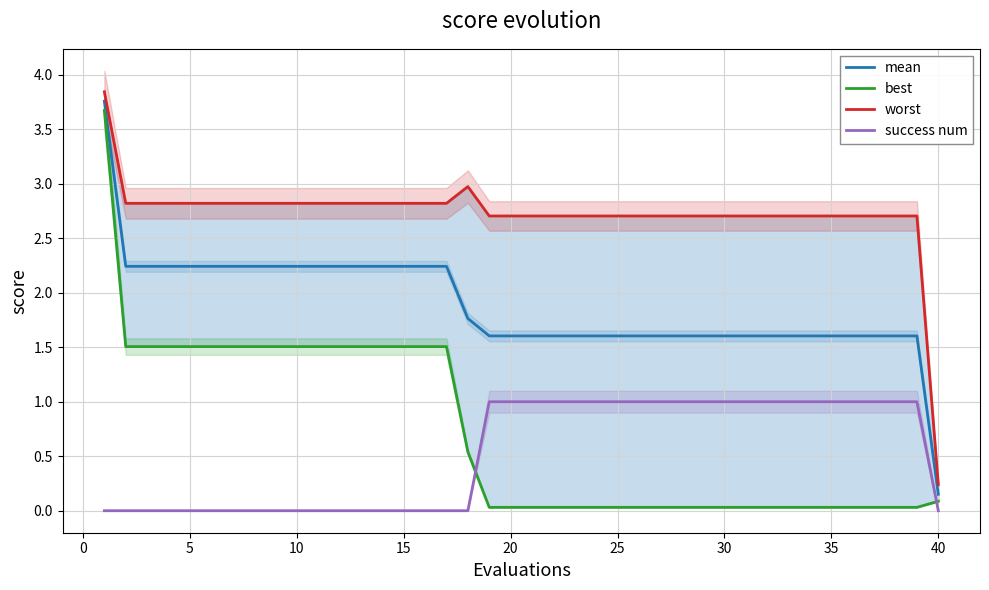

True or false: mean and success num intersect in this chart.

False